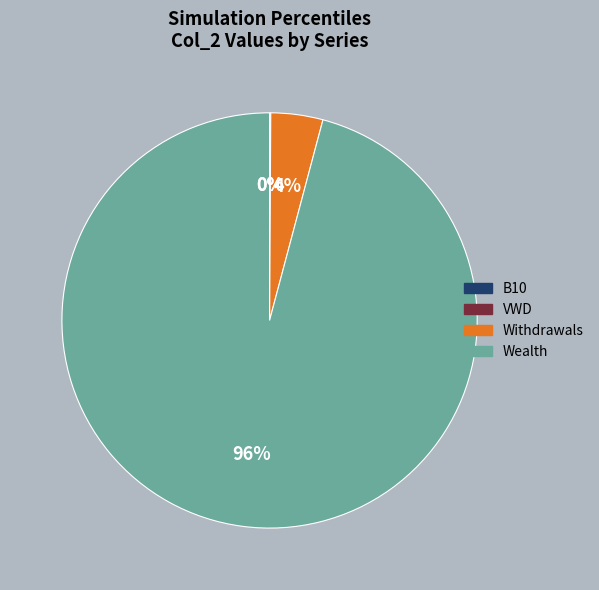

Is there any slice that represents more than half of the pie?

Yes